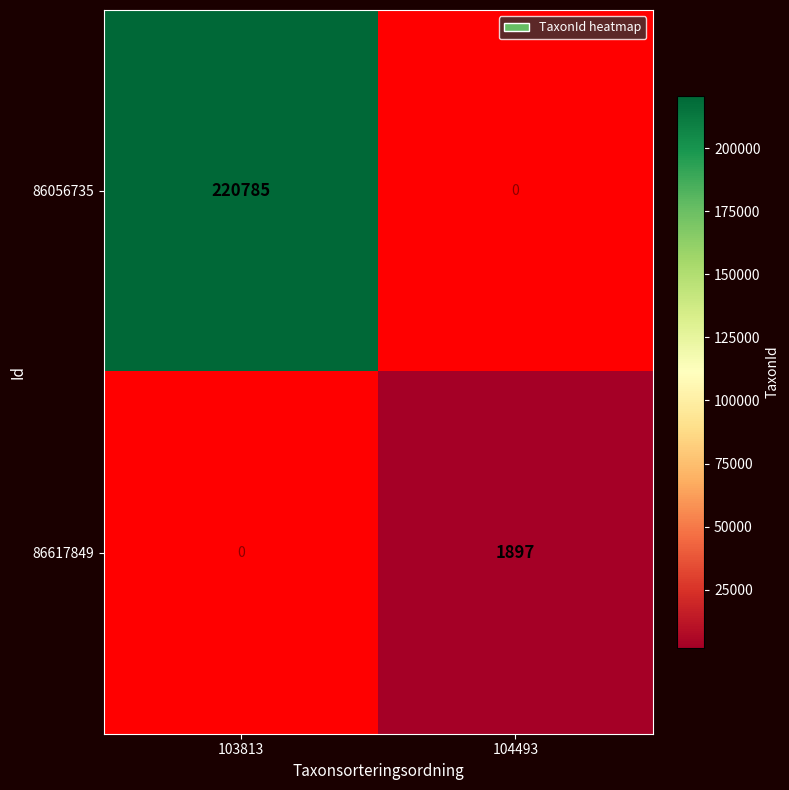

Is it true that 86617849 equals 1283 at 104493?

False